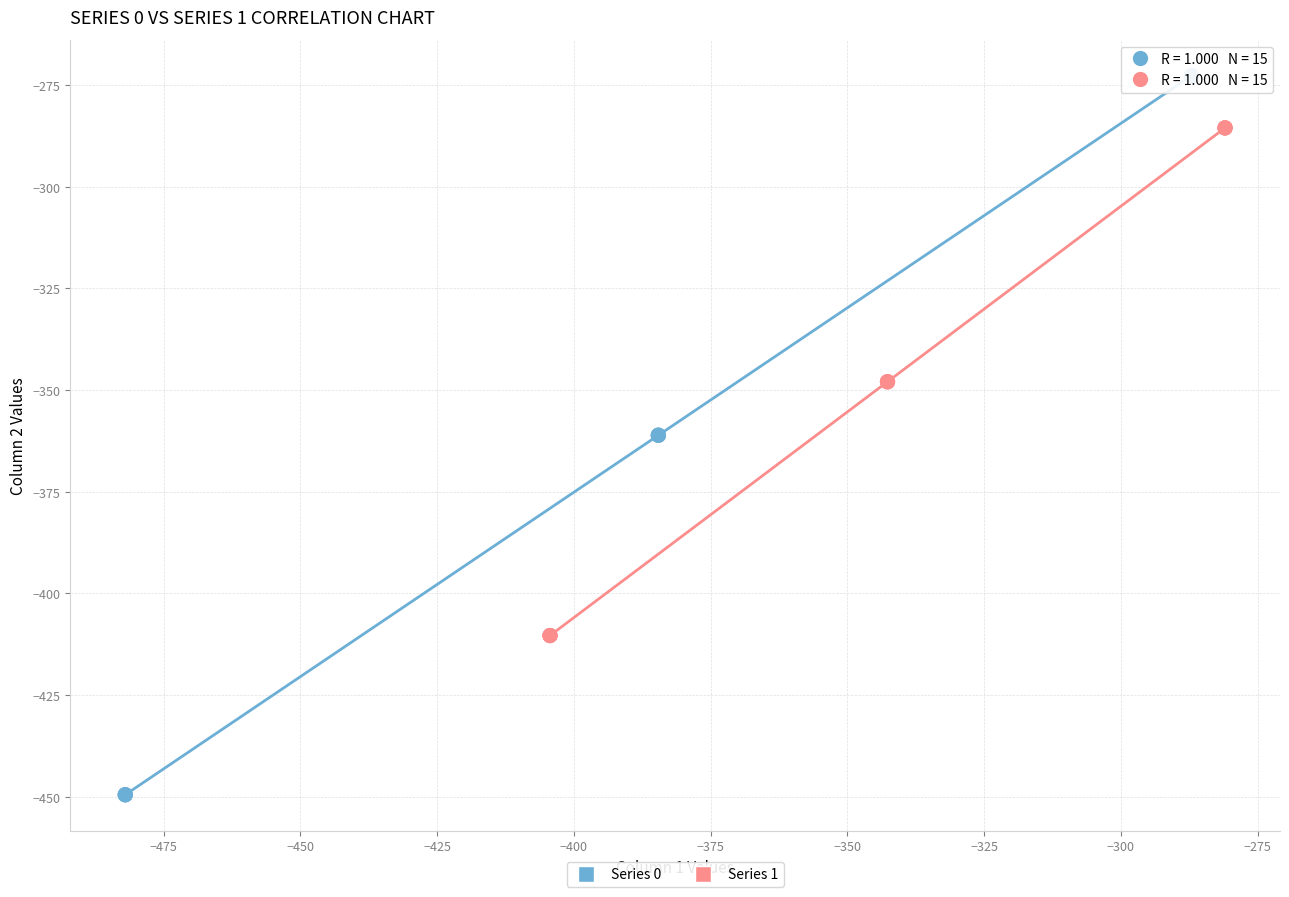

Which series contains the lowest Y value?

Series 0